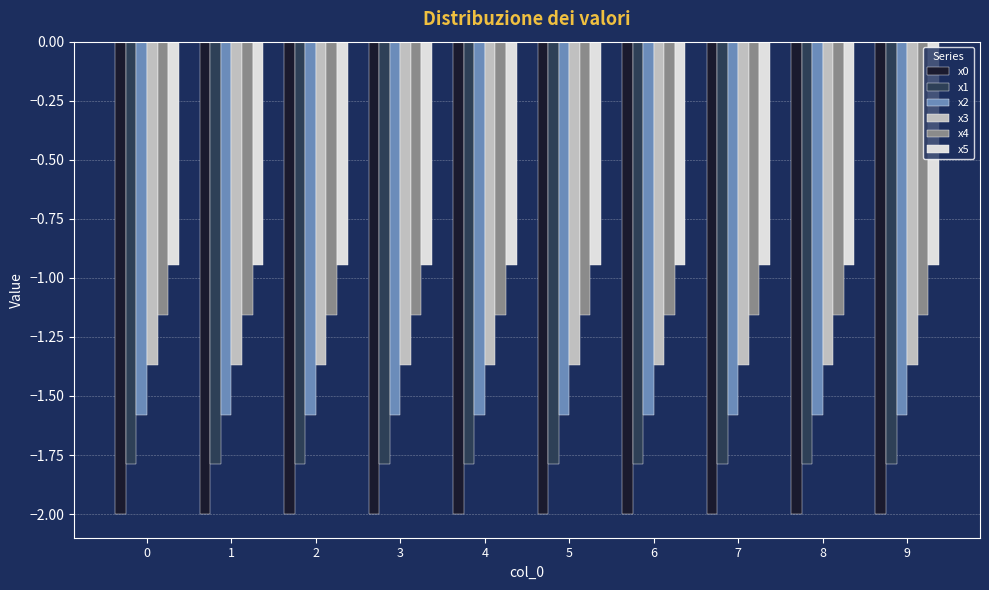

What is the highest value of the x1 series?

-1.8